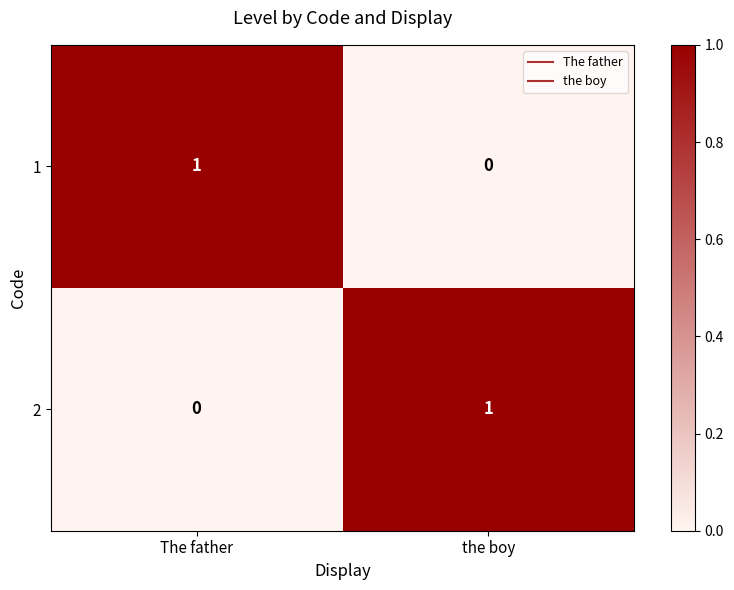

Rank the series at the boy from lowest to highest value.

1, 2